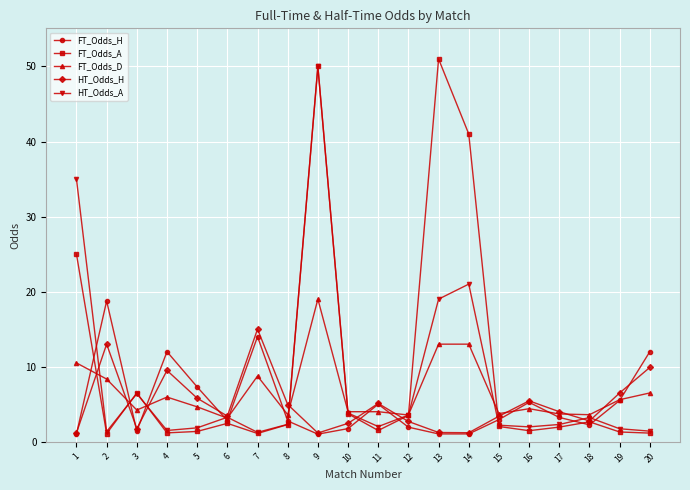

What is the maximum value for FT_Odds_D?

19.0